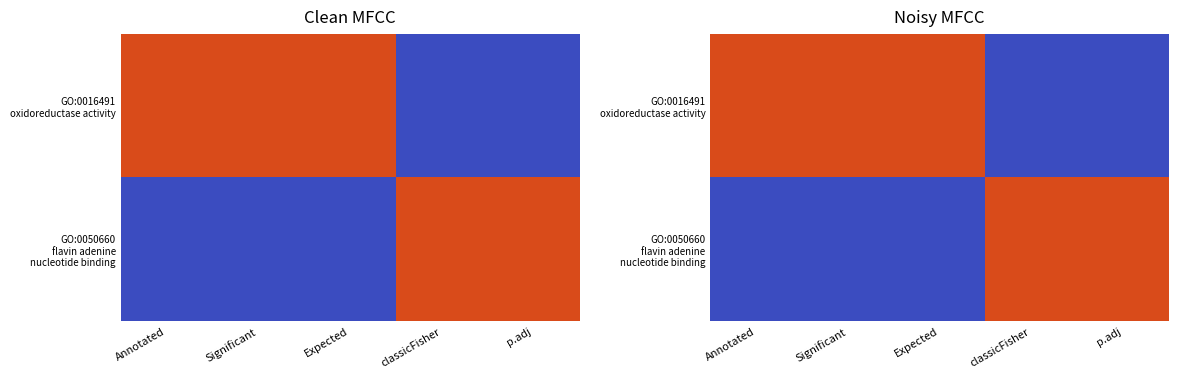

Rank the categories by GO:0016491 oxidoreductase activity value from lowest to highest.

classicFisher, p.adj, Annotated, Significant, Expected